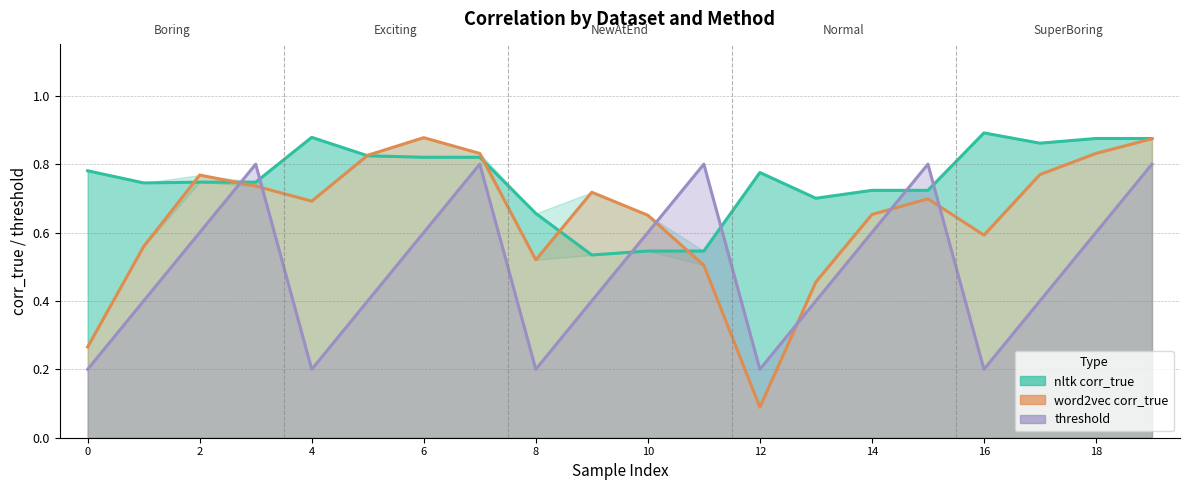

What is the maximum value for nltk corr_true?

0.9